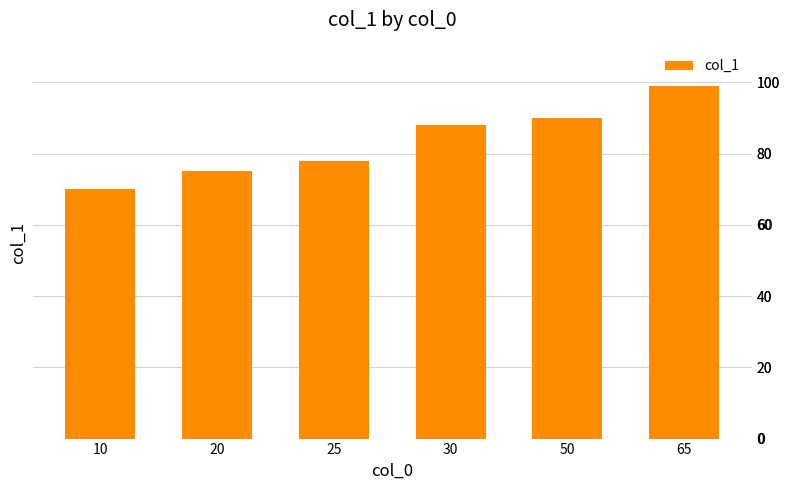

Reading left to right, transcribe all the data shown in this chart.

10=70	20=75	25=78	30=88	50=90	65=99